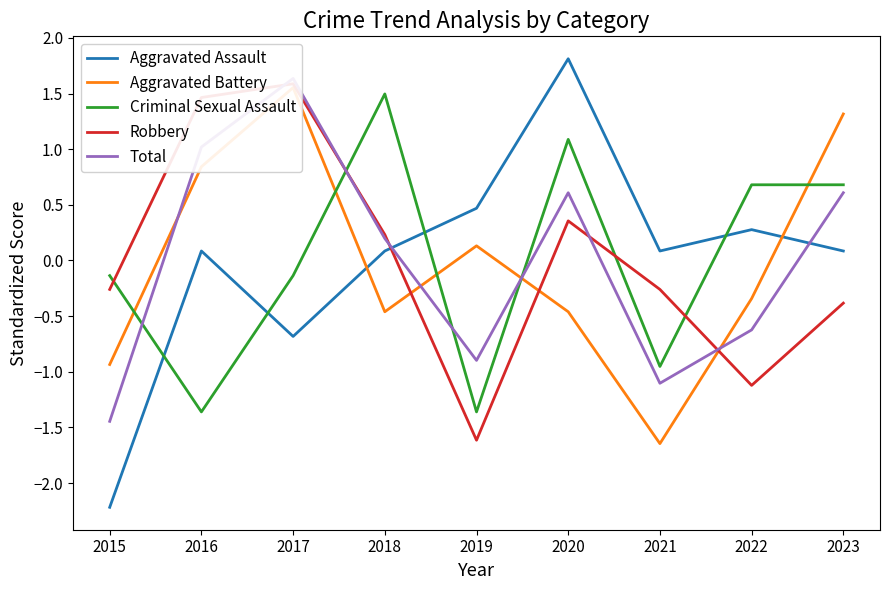

Which series has the widest spread of values?

Aggravated Assault